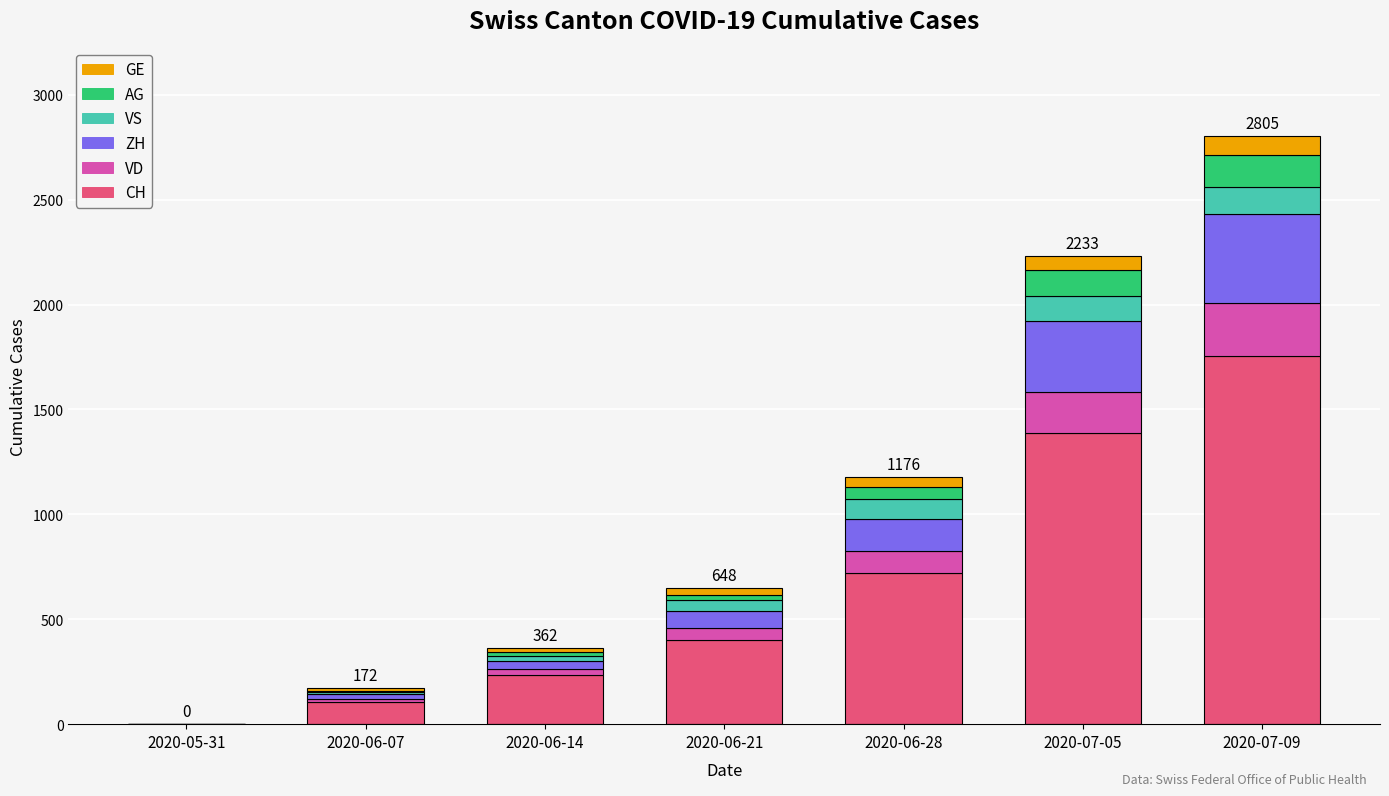

At which label does CH reach its peak?

2020-07-09